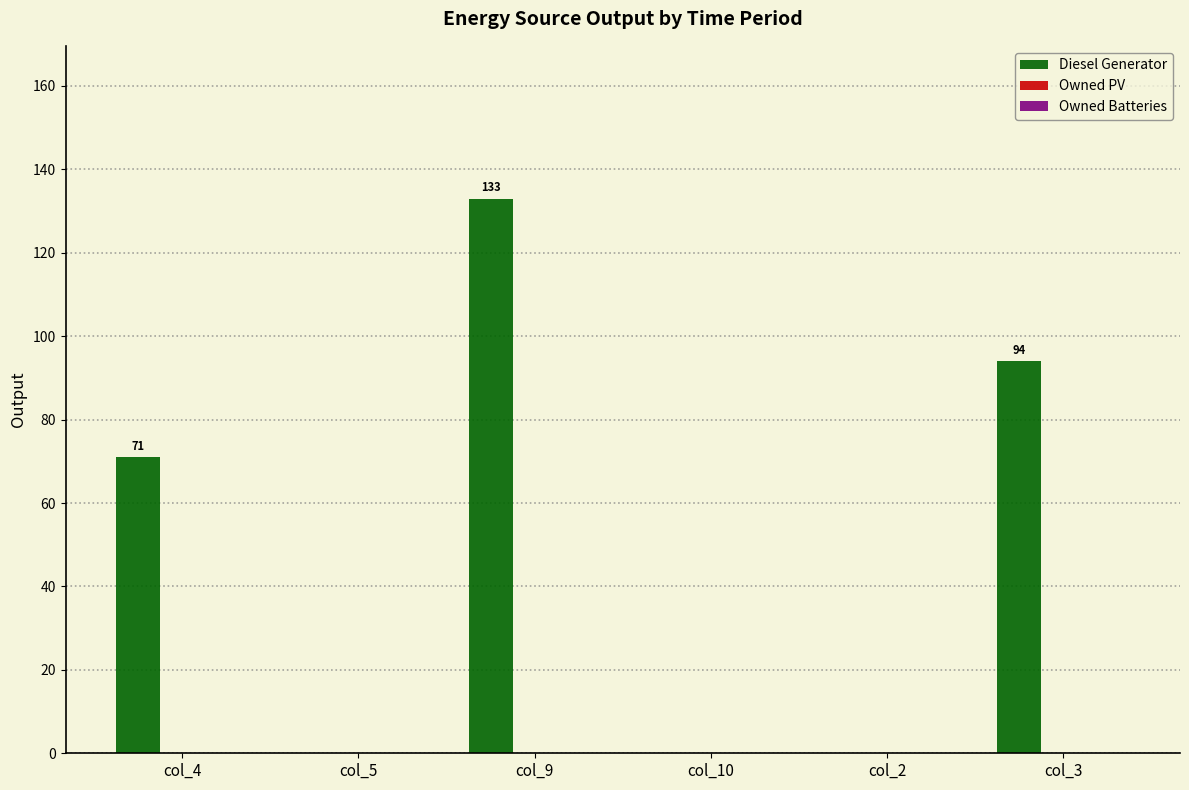

The value at col_9 is 133.0. True or false?

True